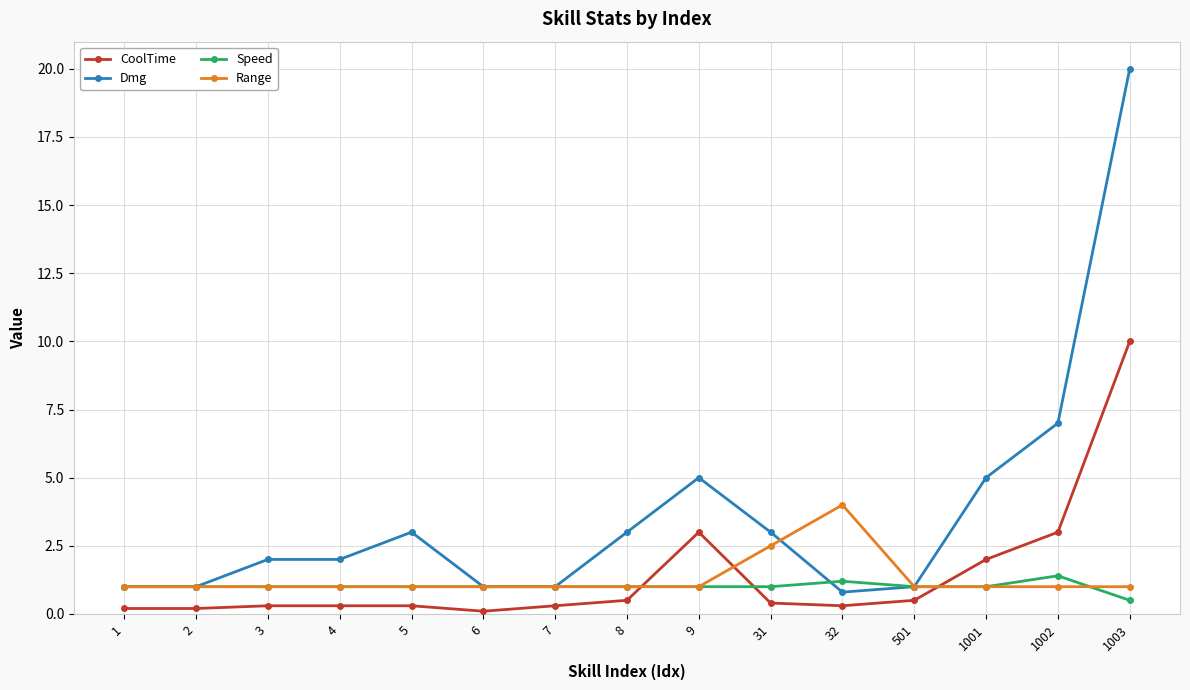

Reading left to right, list all the values displayed in this chart.

CoolTime: 0.2	0.2	0.3	0.3	0.3	0.1	0.3	0.5	3.0	0.4	0.3	0.5	2.0	3.0	10.0
Dmg: 1.0	1.0	2.0	2.0	3.0	1.0	1.0	3.0	5.0	3.0	0.8	1.0	5.0	7.0	20.0
Speed: 1.0	1.0	1.0	1.0	1.0	1.0	1.0	1.0	1.0	1.0	1.2	1.0	1.0	1.4	0.5
Range: 1.0	1.0	1.0	1.0	1.0	1.0	1.0	1.0	1.0	2.5	4.0	1.0	1.0	1.0	1.0